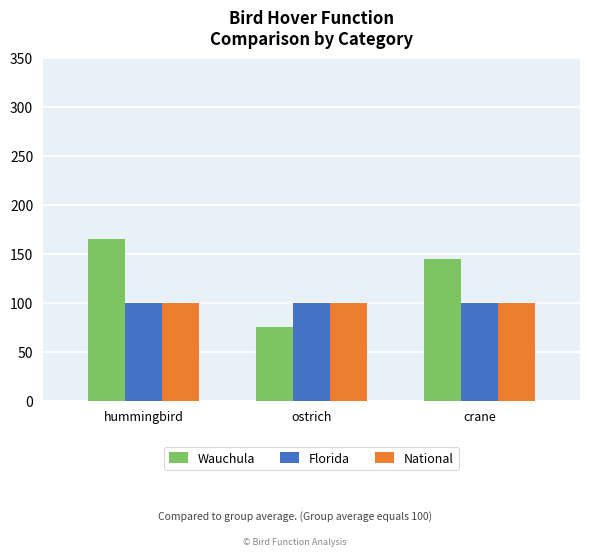

Which category has the highest value in the Wauchula series?

hummingbird